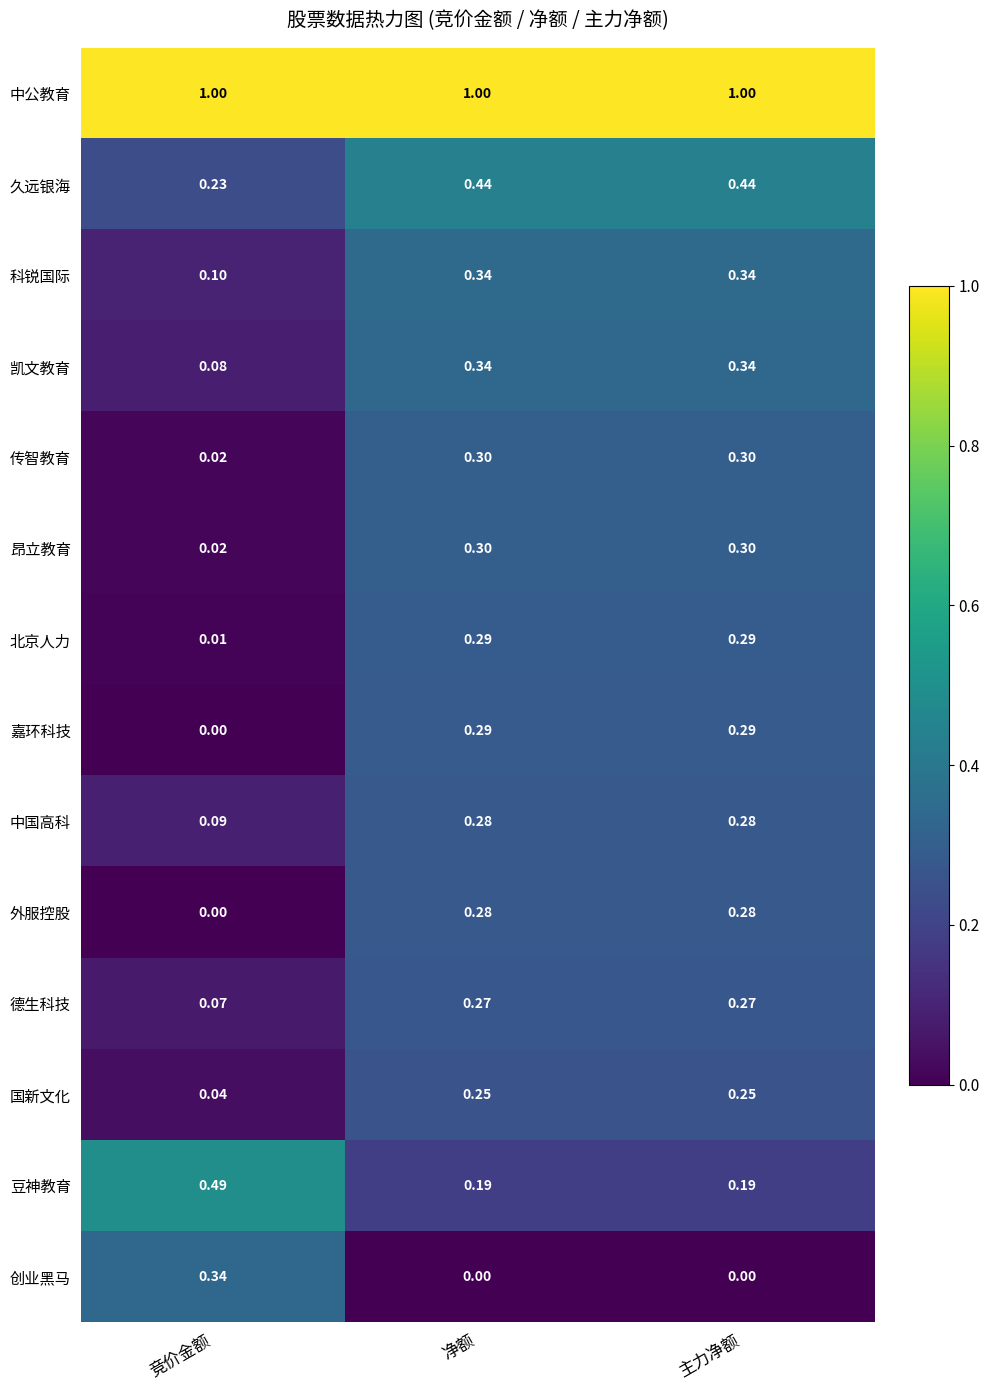

Which category has the lowest value in the 科锐国际 series?

竞价金额